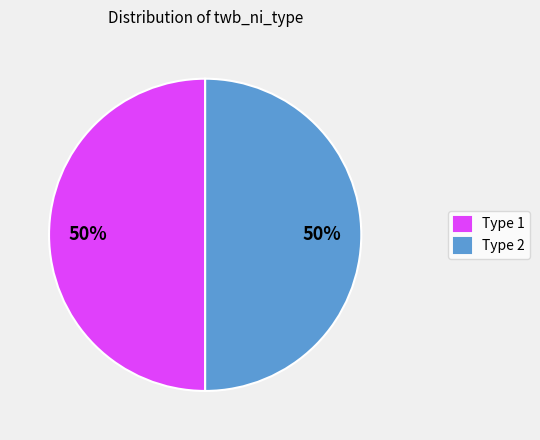

The Type 2 slice represents 58% of the pie. True or false?

False